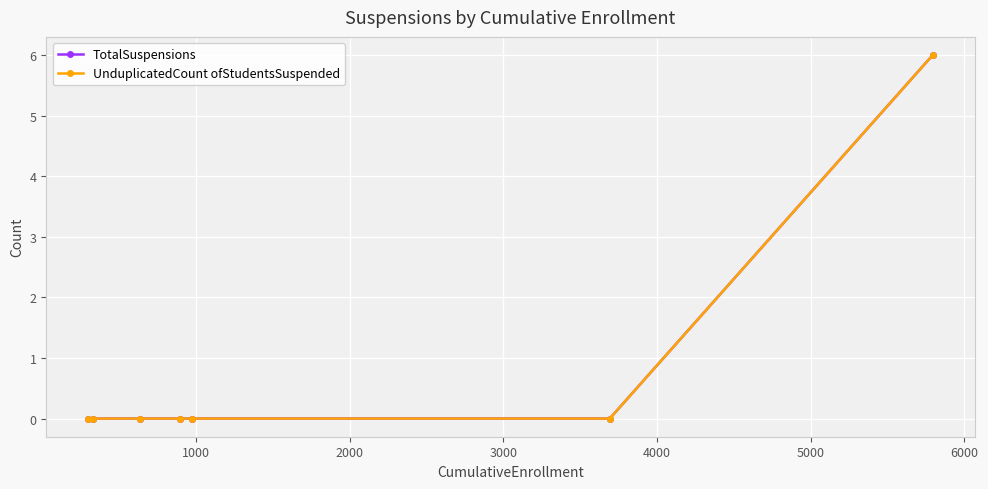

Is this an area chart (filled region under the line)?

No